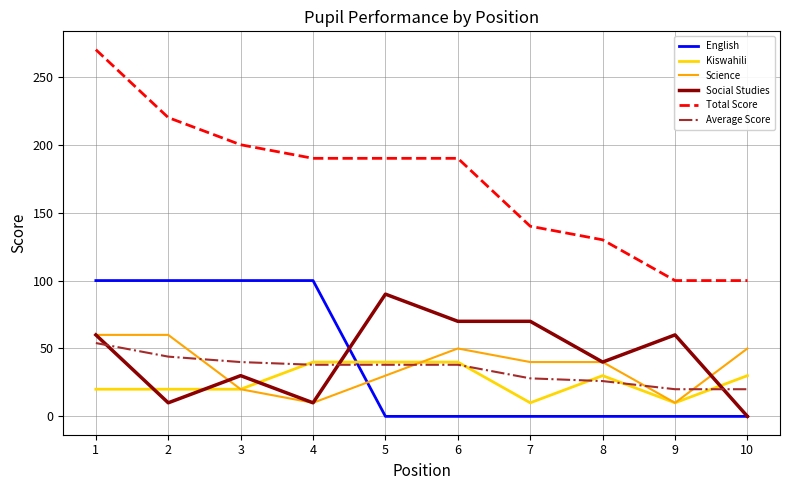

Which series has the largest range (max minus min)?

Total Score